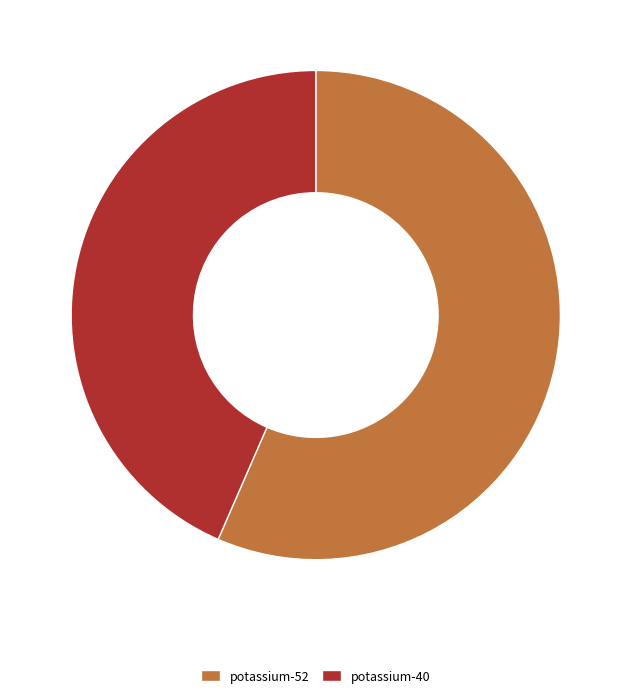

Do potassium-52 and potassium-40 together represent more than half of the pie?

Yes